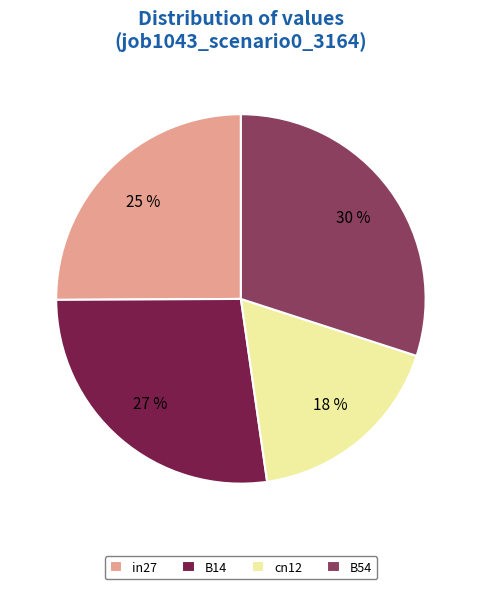

Is the sum of cn12 and B54 greater than half?

No